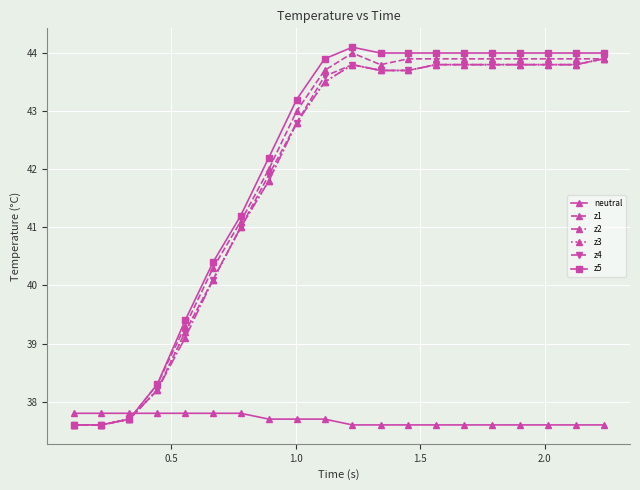

At how many categories does at least one series exceed 38?

17